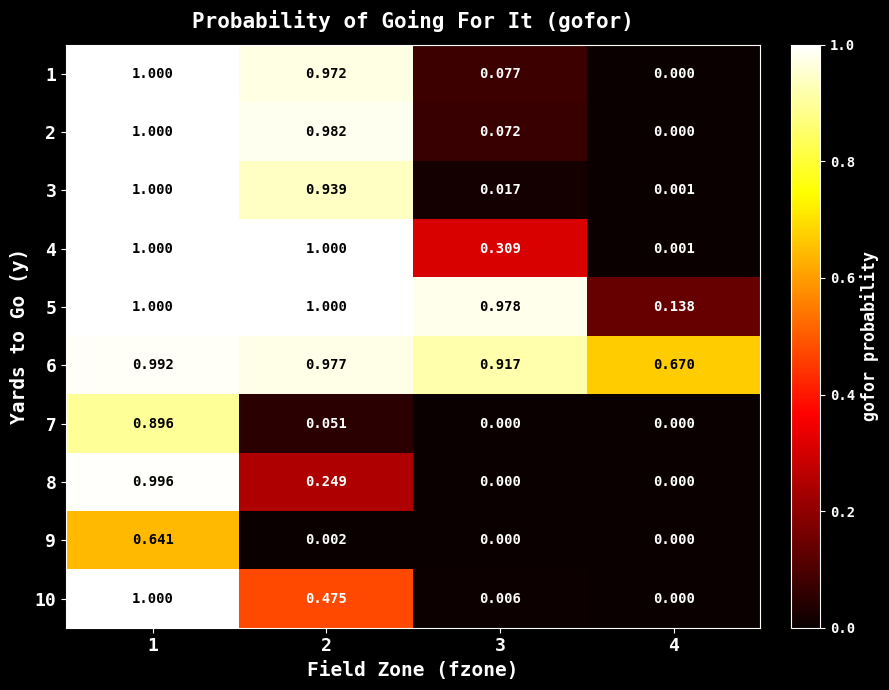

Is the value of 8 at 2 greater than the value of 1 at 2?

No